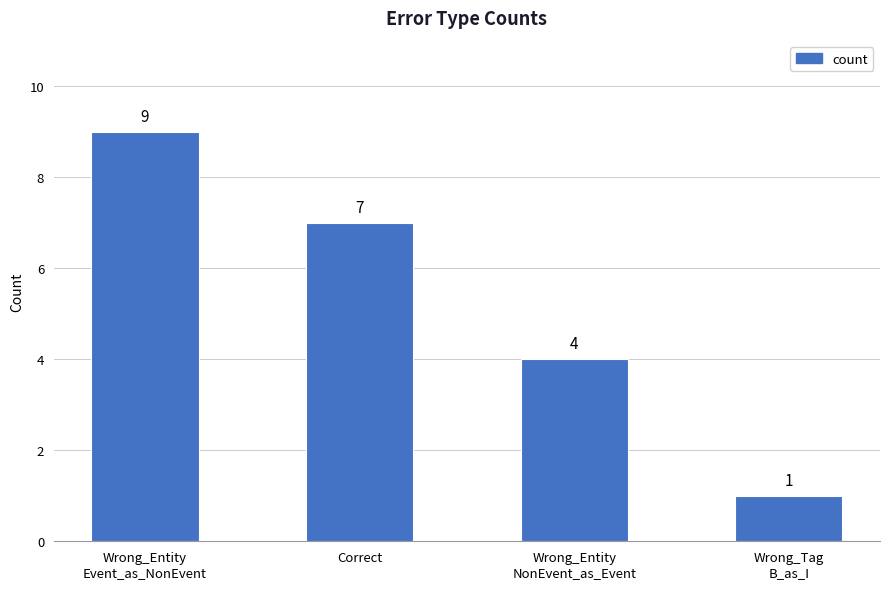

Does the chart contain any negative values?

No